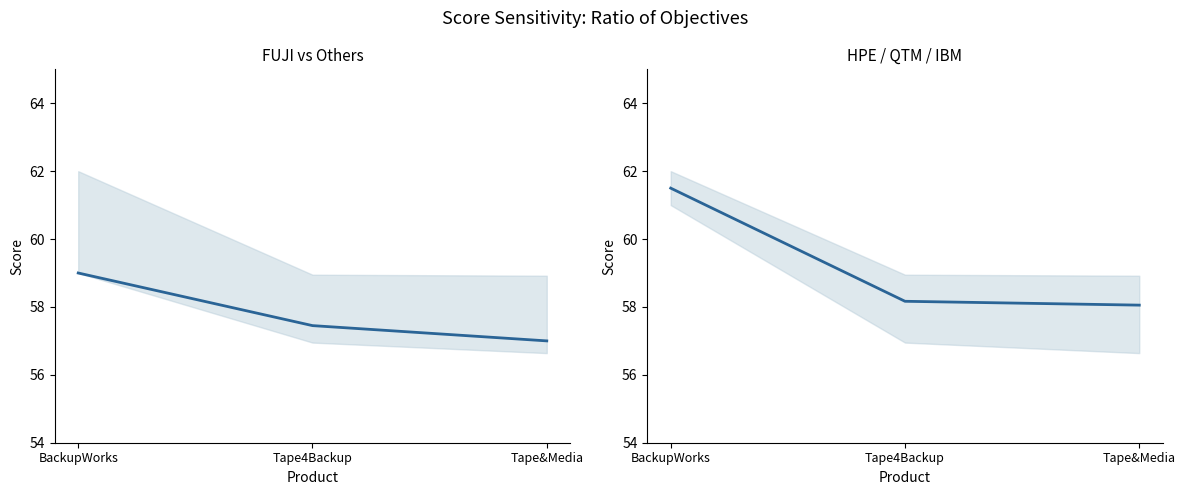

Reading left to right, list all the values displayed in this chart.

FUJI: BackupWorks=59.0	Tape4Backup=57.5	Tape&Media=57.0
HPE_QTM_IBM_mean: BackupWorks=61.5	Tape4Backup=58.2	Tape&Media=58.1